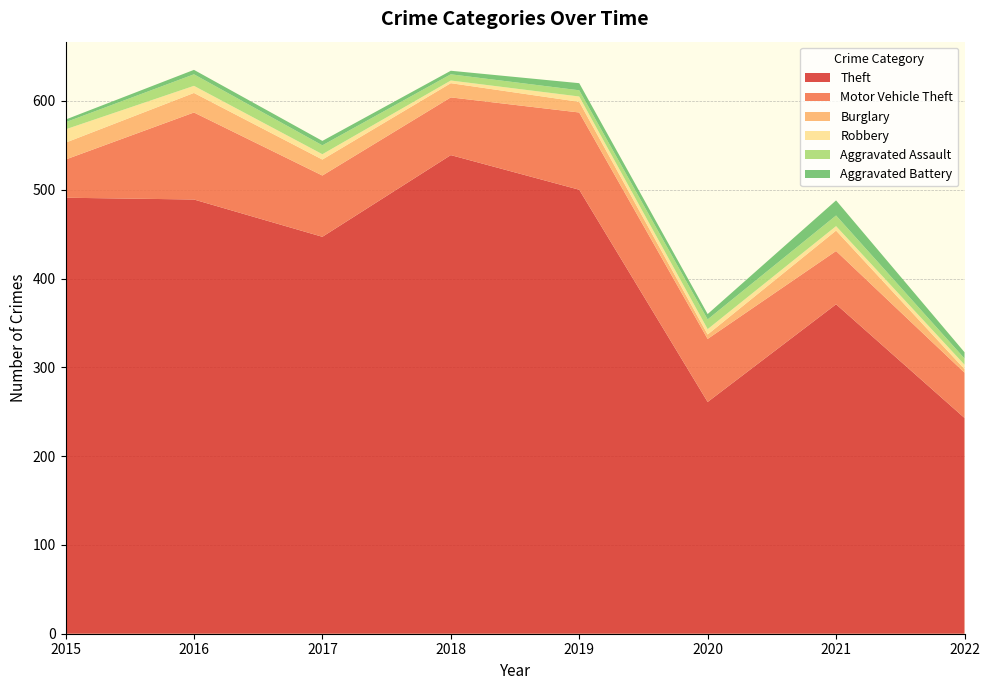

Reading left to right, transcribe all the data shown in this chart.

Theft: 2015=491	2016=489	2017=447	2018=539	2019=500	2020=261	2021=371	2022=243
Motor Vehicle Theft: 2015=43	2016=98	2017=69	2018=65	2019=87	2020=71	2021=60	2022=51
Burglary: 2015=19	2016=22	2017=18	2018=16	2019=12	2020=5	2021=23	2022=4
Robbery: 2015=15	2016=8	2017=6	2018=3	2019=6	2020=6	2021=5	2022=5
Aggravated Assault: 2015=8	2016=13	2017=10	2018=7	2019=7	2020=11	2021=12	2022=7
Aggravated Battery: 2015=3	2016=5	2017=5	2018=4	2019=8	2020=6	2021=17	2022=7